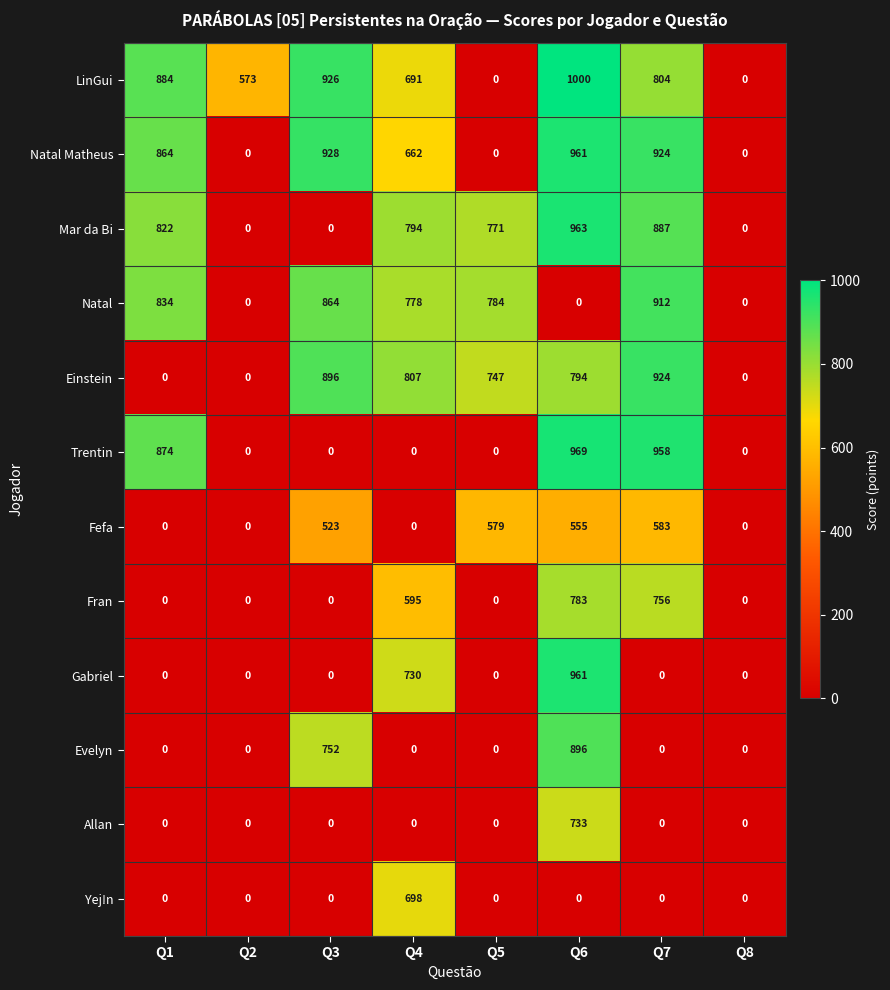

The Yej!n series shows 449 at Q1. True or false?

False